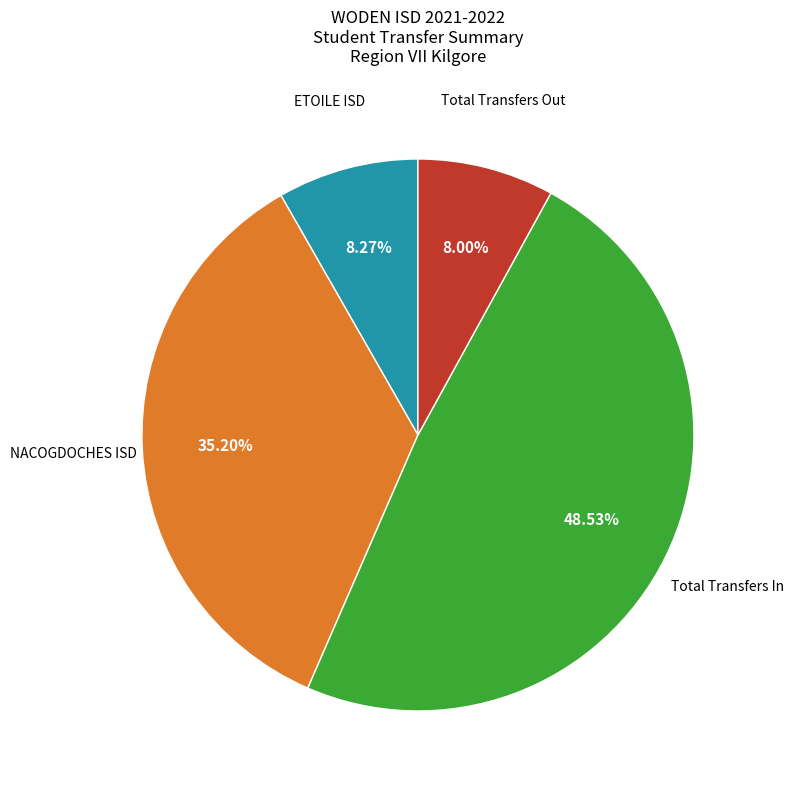

What is the largest slice in the pie chart?

Total Transfers In